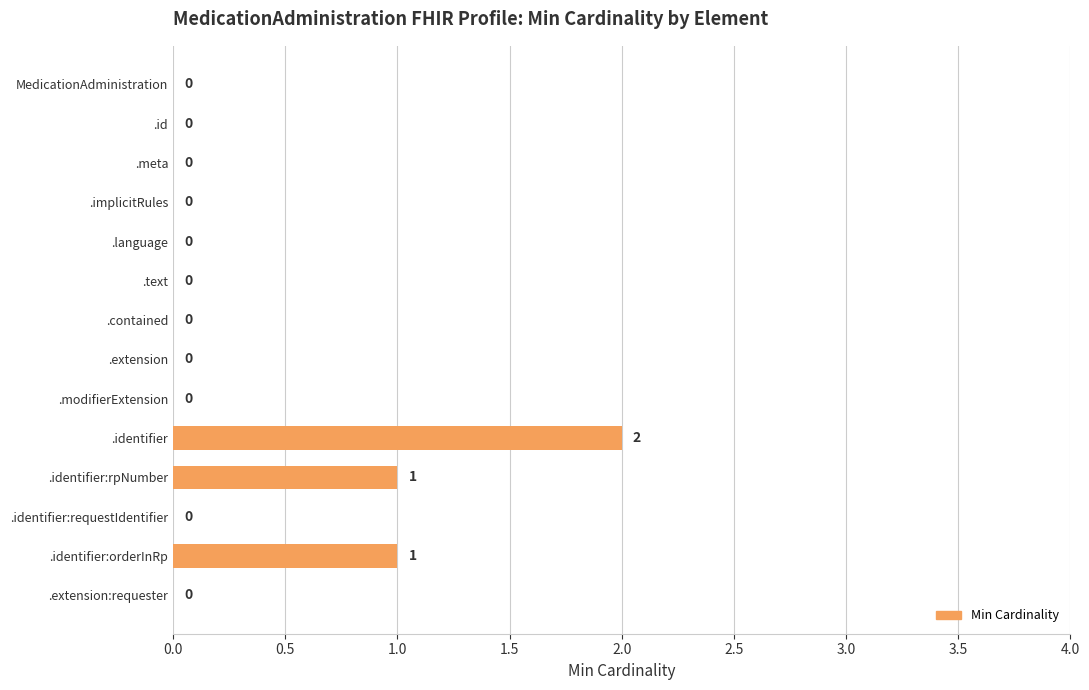

Reading top to bottom, extract all data points from this chart.

MedicationAdministration=0	.id=0	.meta=0	.implicitRules=0	.language=0	.text=0	.contained=0	.extension=0	.modifierExtension=0	.identifier=2	.identifier:rpNumber=1	.identifier:requestIdentifier=0	.identifier:orderInRp=1	.extension:requester=0